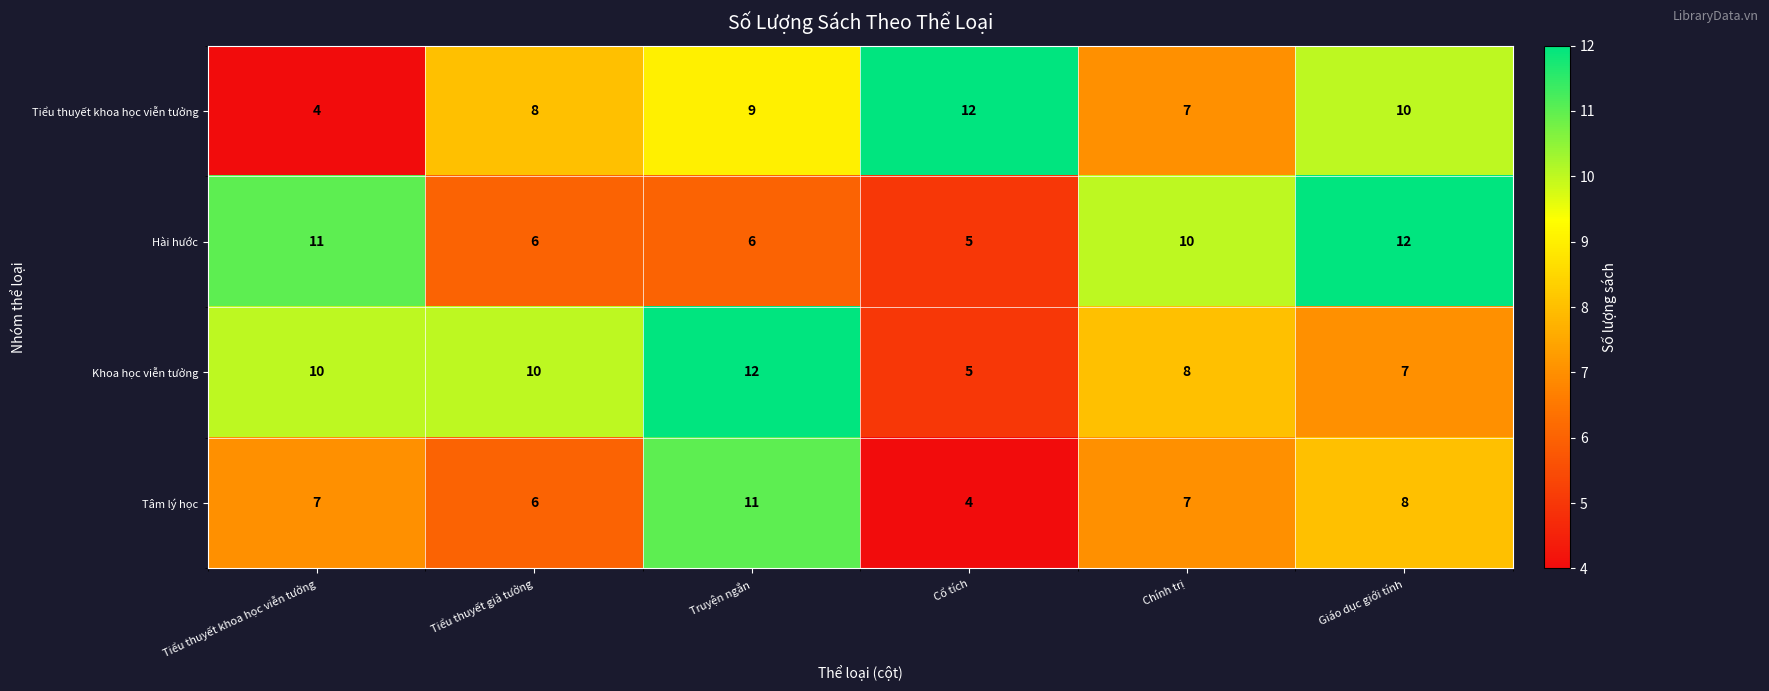

What is the difference between the maximum and minimum values in the Tiểu thuyết khoa học viễn tưởng series?

8